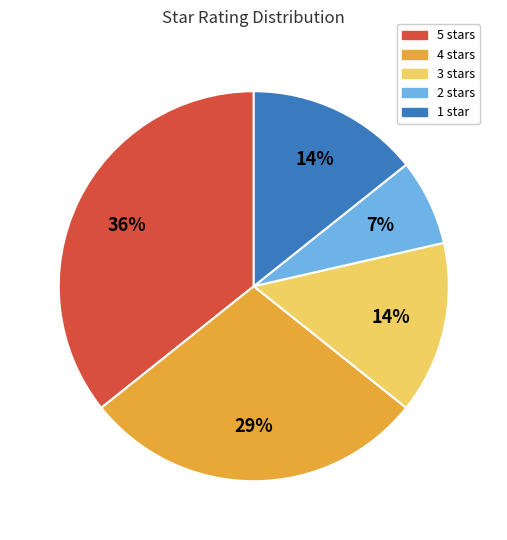

True or false: 3 stars accounts for 14% of the total.

True